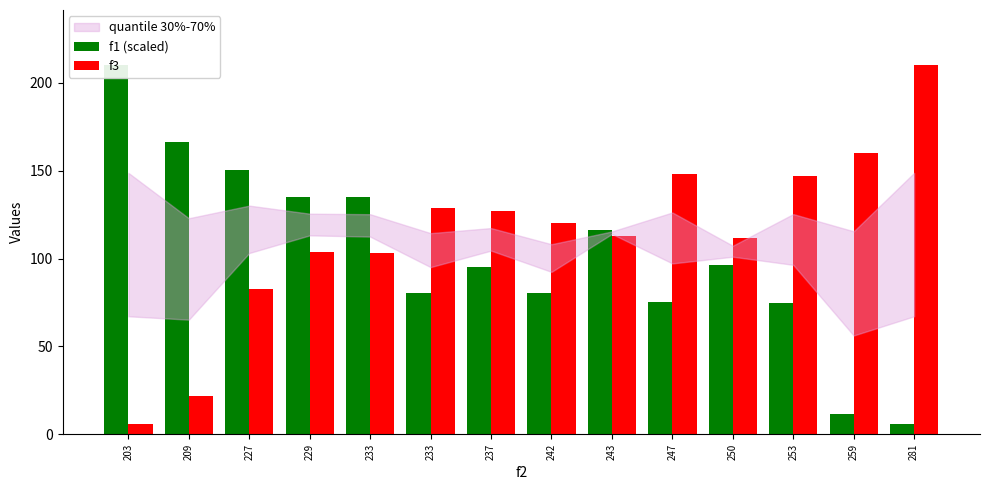

What is the difference between the second highest and second lowest values in the f1 (scaled) series?

154.4